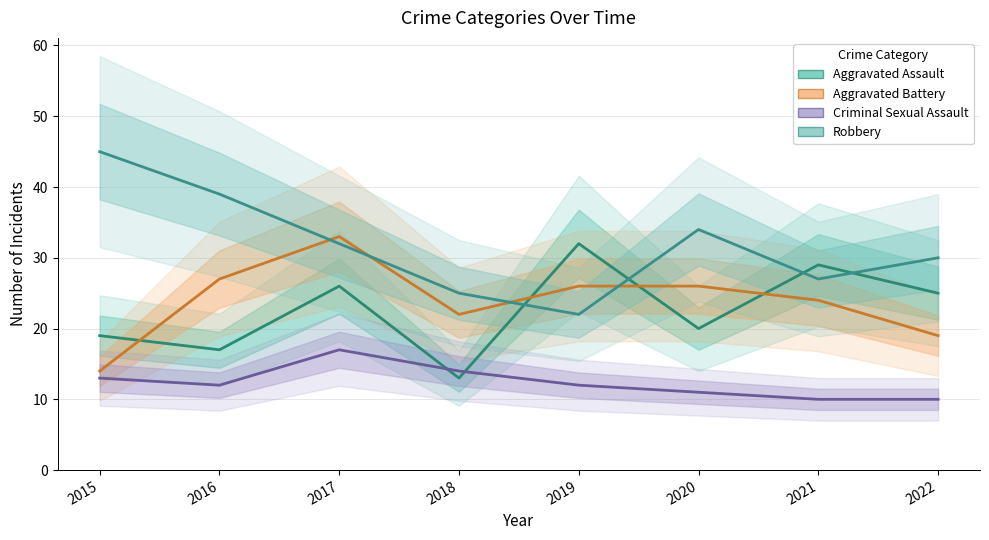

What is the difference between the second highest and second lowest values in the Aggravated Assault series?

12